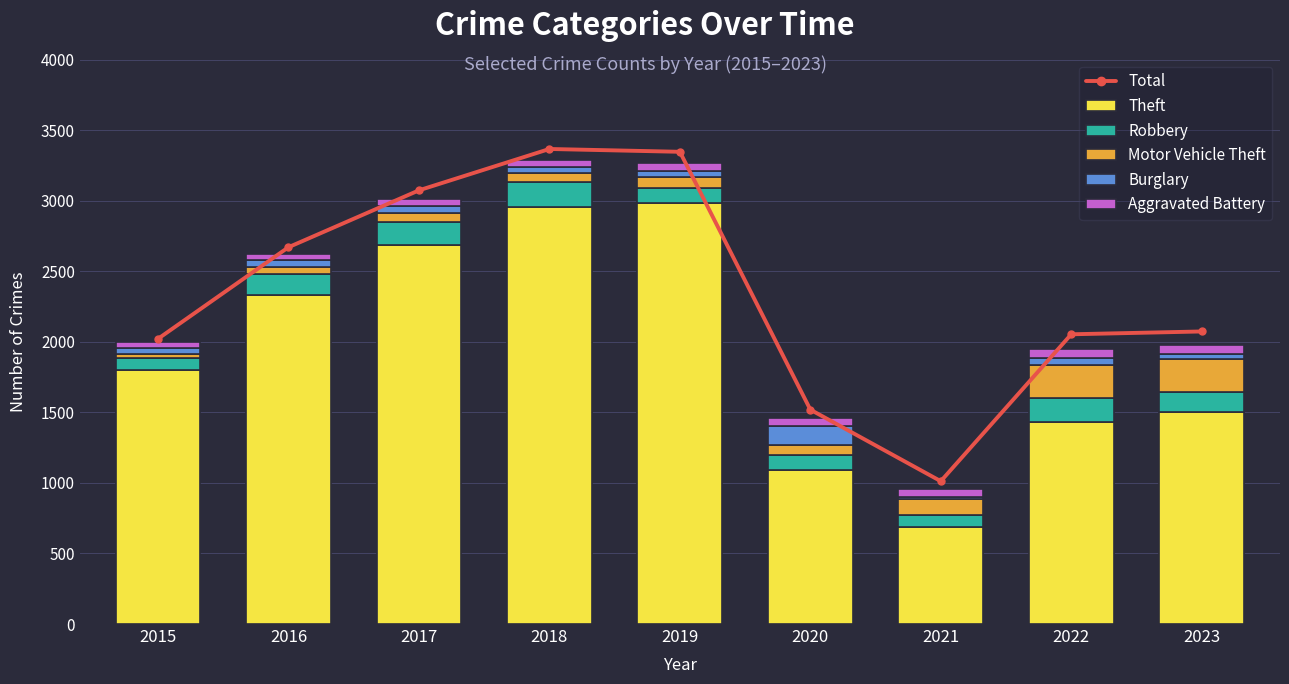

At which label is Total closest to 2189?

2023